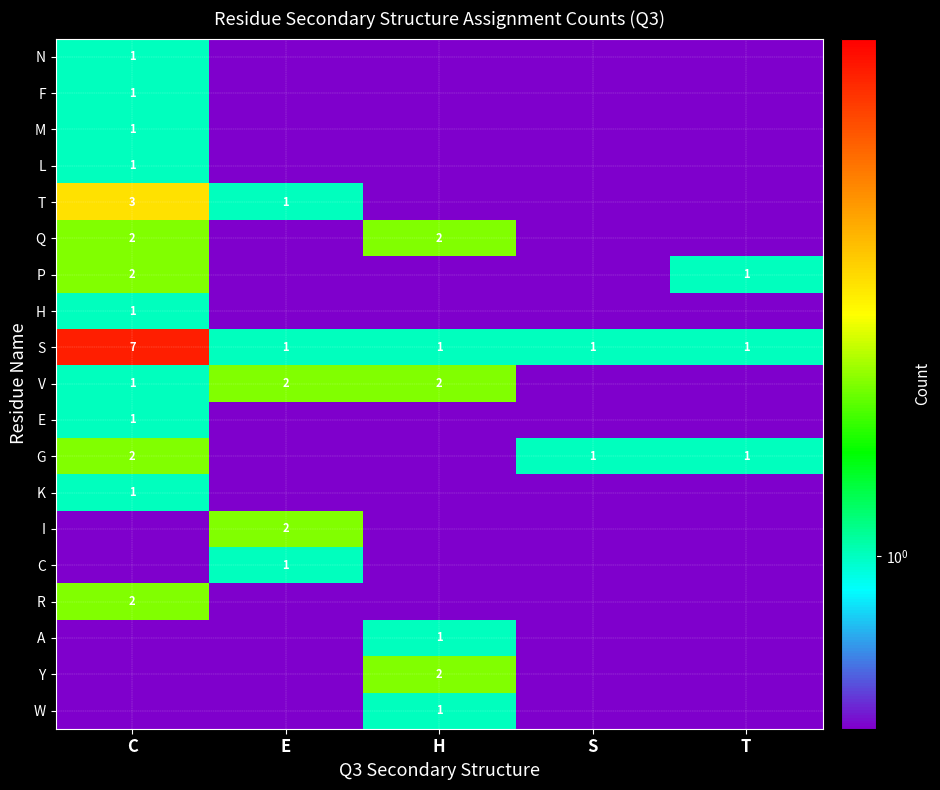

Is it true that W equals 1.0 at H?

True